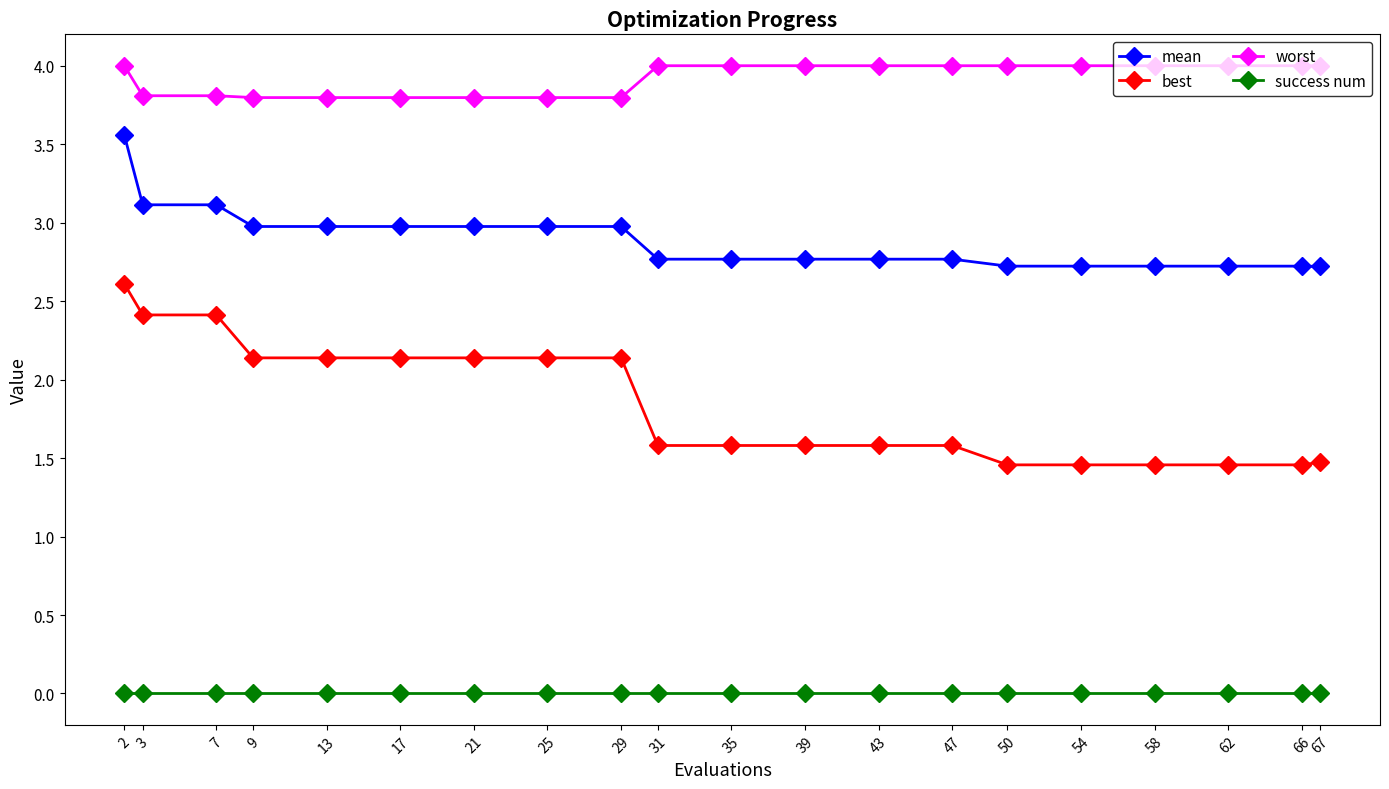

True or false: best and mean cross at least once.

False